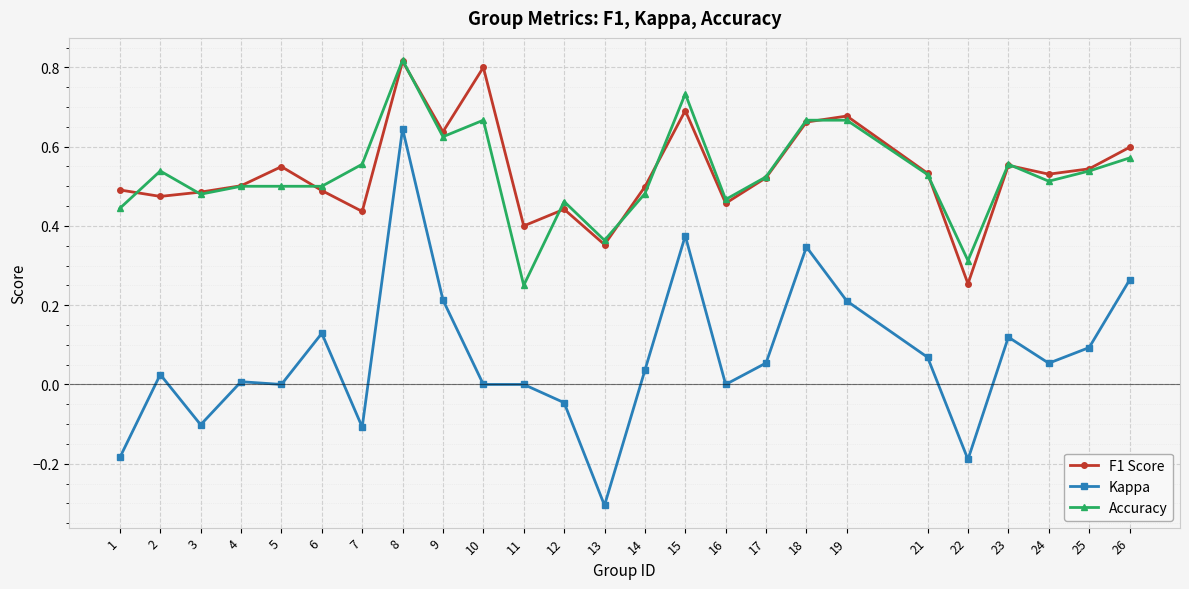

True or false: Accuracy has more than 0 points higher than both neighbors.

True